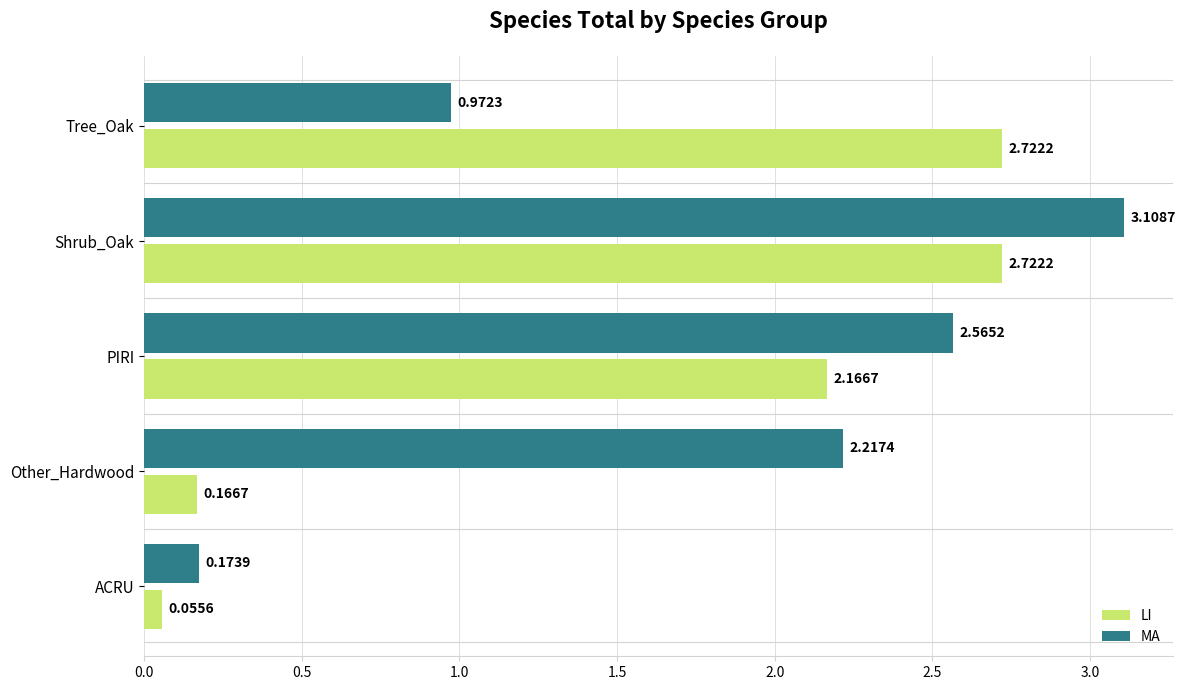

What is the sum of the MA values at ACRU and Shrub_Oak?

3.3